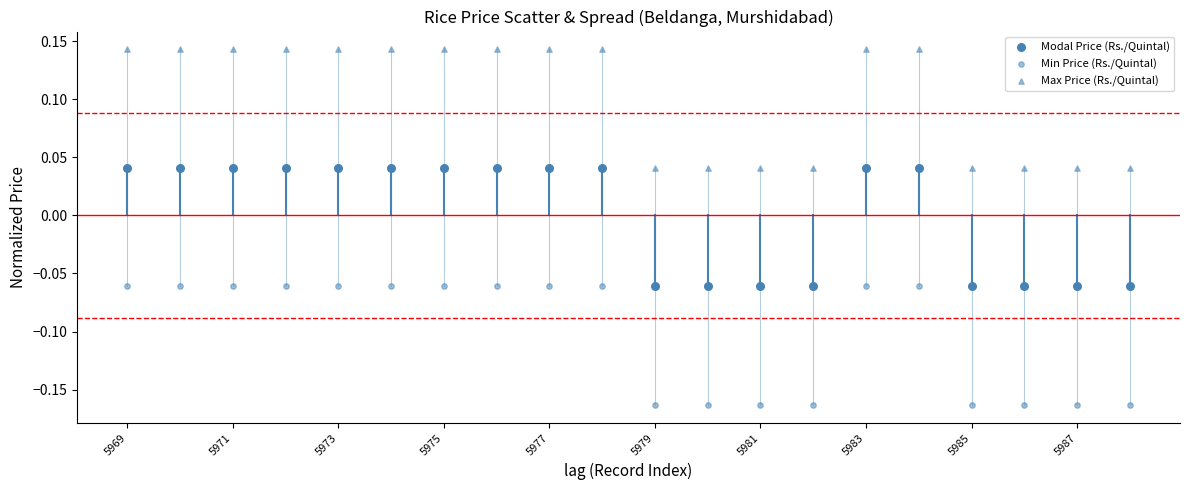

How many data points are displayed?

60